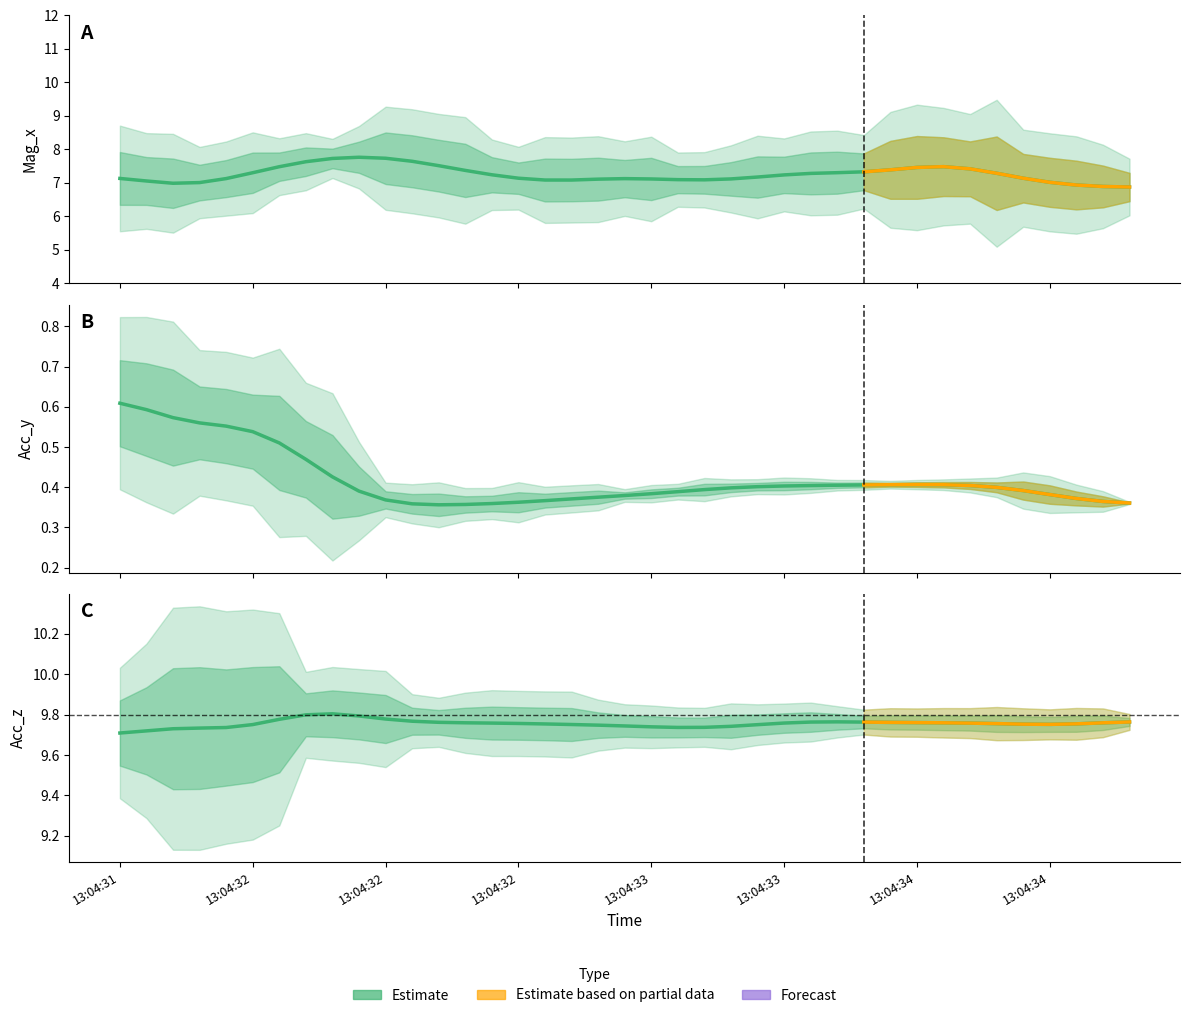

True or false: Mag_x and Acc_y intersect in this chart.

False